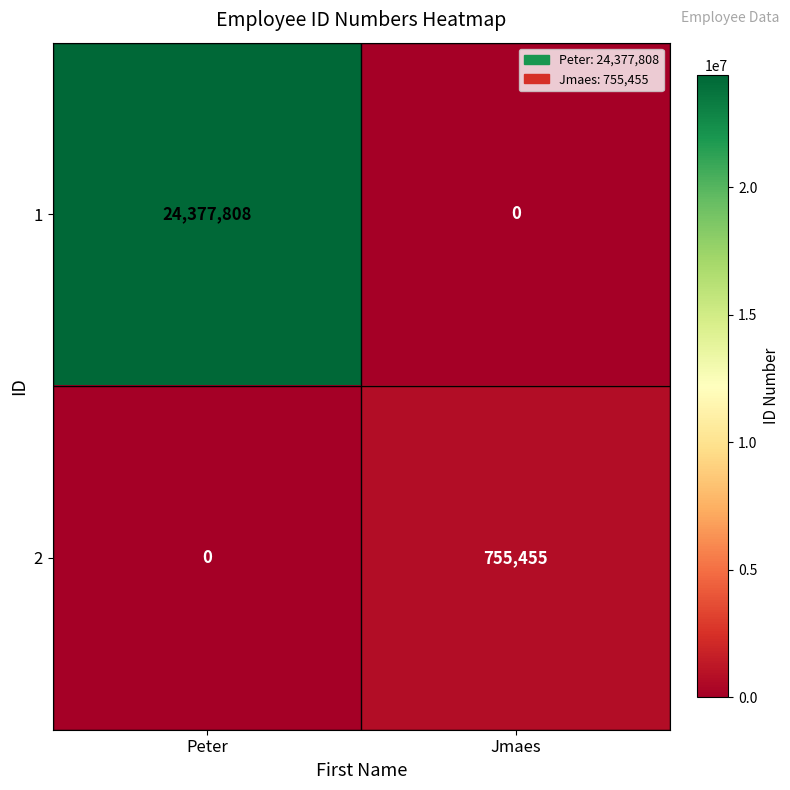

Reading left to right, transcribe all the data shown in this chart.

1: 24377808	0
2: 0	755455